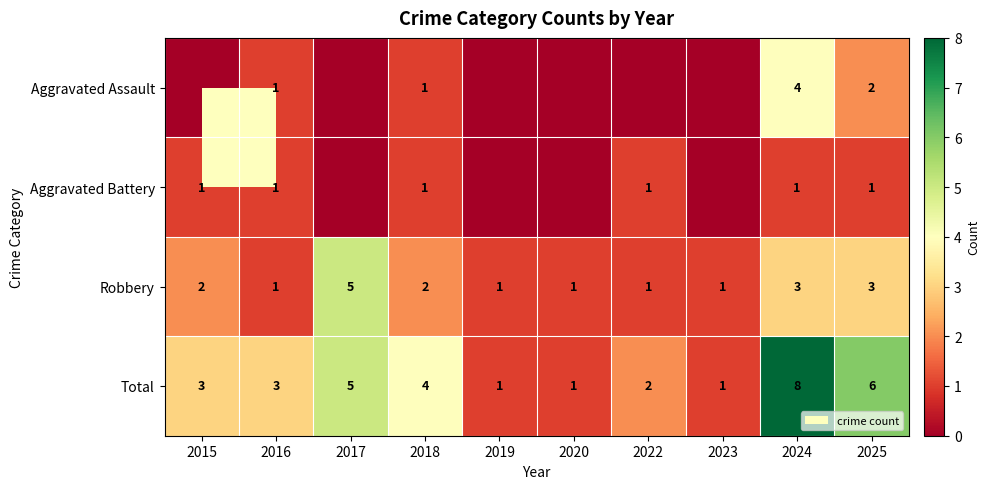

The value of Aggravated Assault at 2024 is 4. True or false?

True